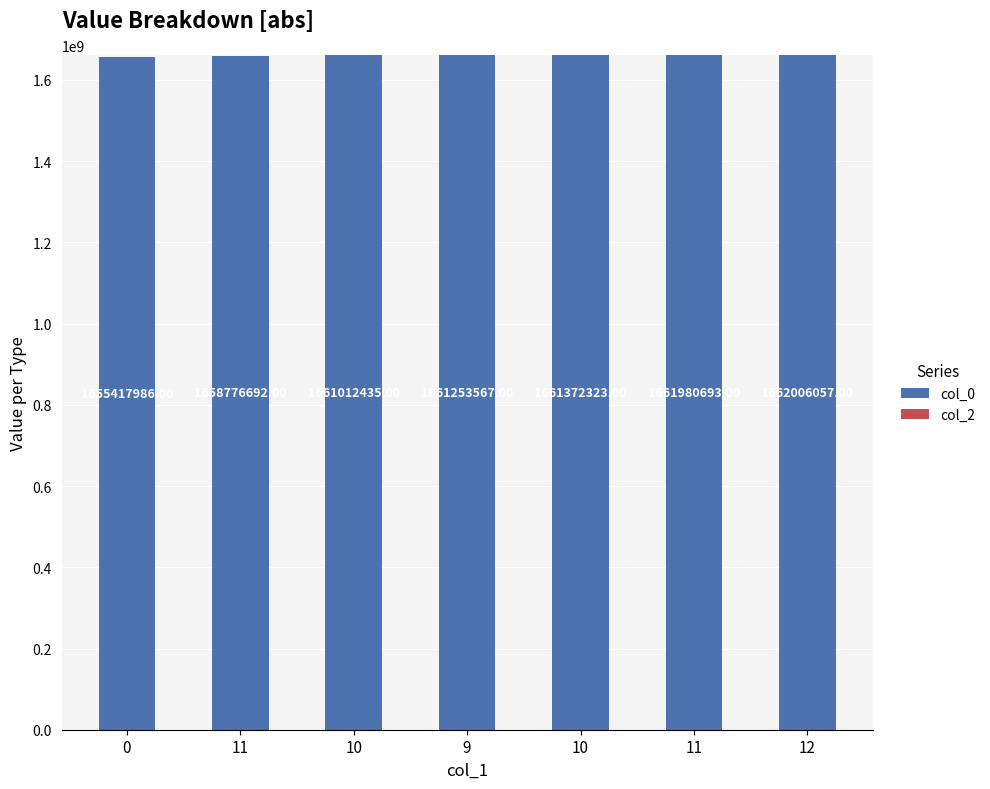

How many series are shown in this chart?

1